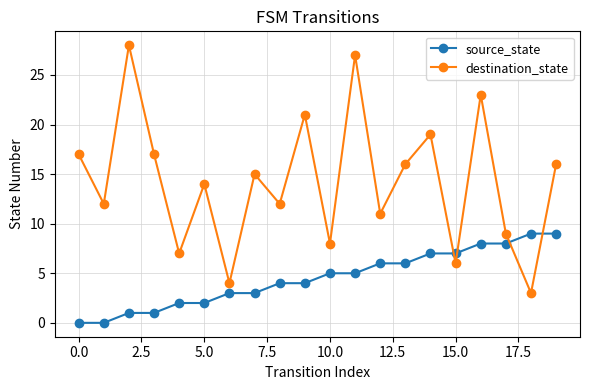

Reading left to right, list all the values displayed in this chart.

source_state: 0	0	1	1	2	2	3	3	4	4	5	5	6	6	7	7	8	8	9	9
destination_state: 17	12	28	17	7	14	4	15	12	21	8	27	11	16	19	6	23	9	3	16